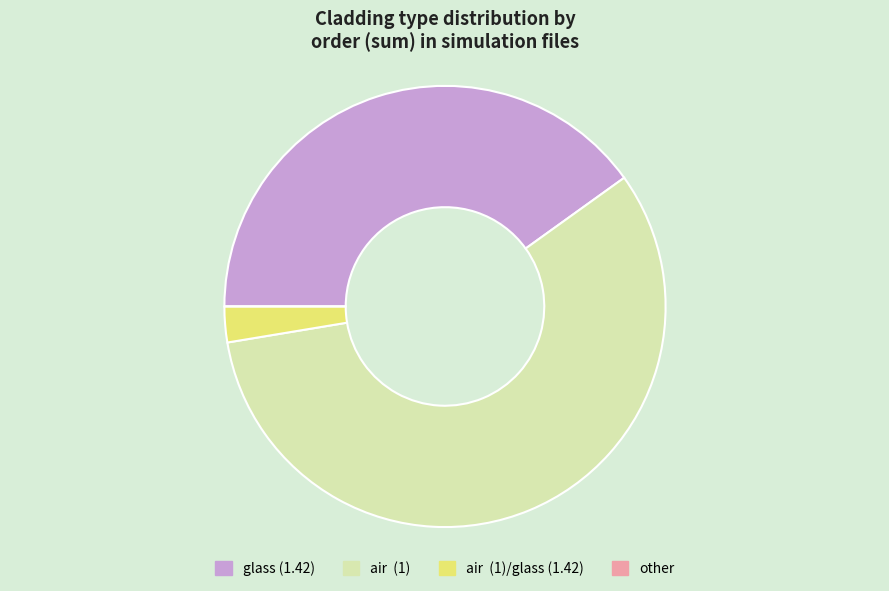

Is glass (1.42) the majority of the pie?

No